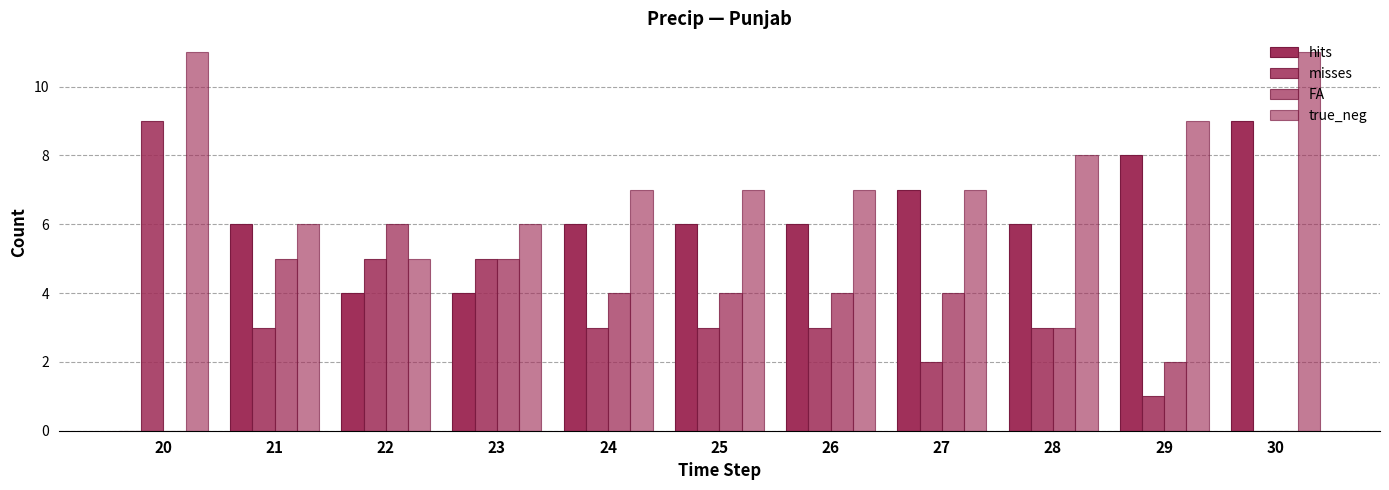

Reading right to left, what are all the values shown in this chart?

hits: 30=9	29=8	28=6	27=7	26=6	25=6	24=6	23=4	22=4	21=6	20=0
misses: 30=0	29=1	28=3	27=2	26=3	25=3	24=3	23=5	22=5	21=3	20=9
FA: 30=0	29=2	28=3	27=4	26=4	25=4	24=4	23=5	22=6	21=5	20=0
true_neg: 30=11	29=9	28=8	27=7	26=7	25=7	24=7	23=6	22=5	21=6	20=11